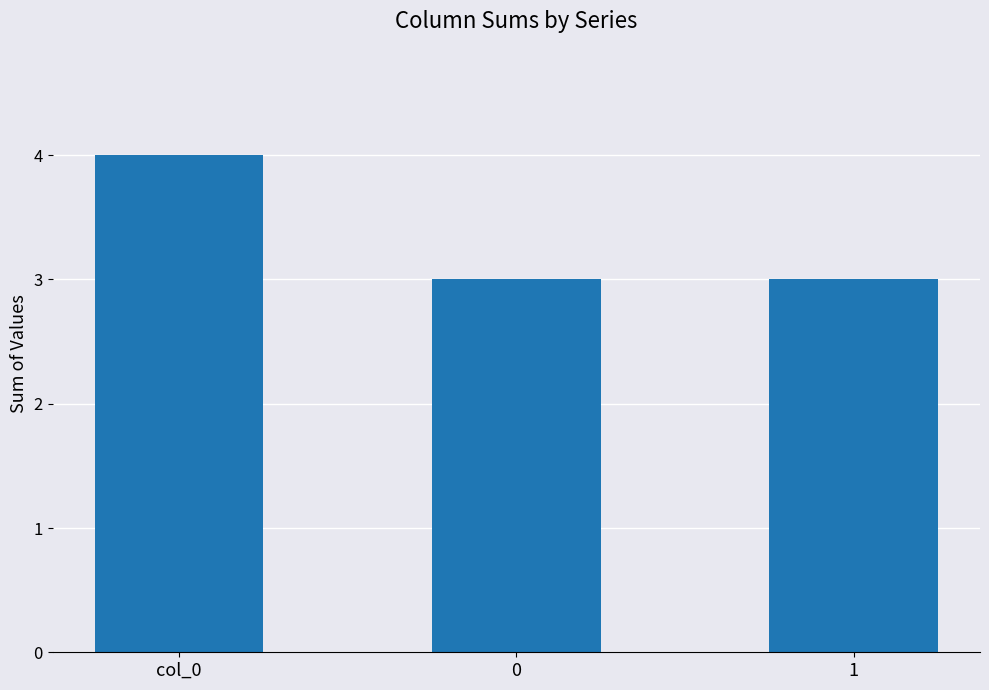

What position from the left is 0?

2